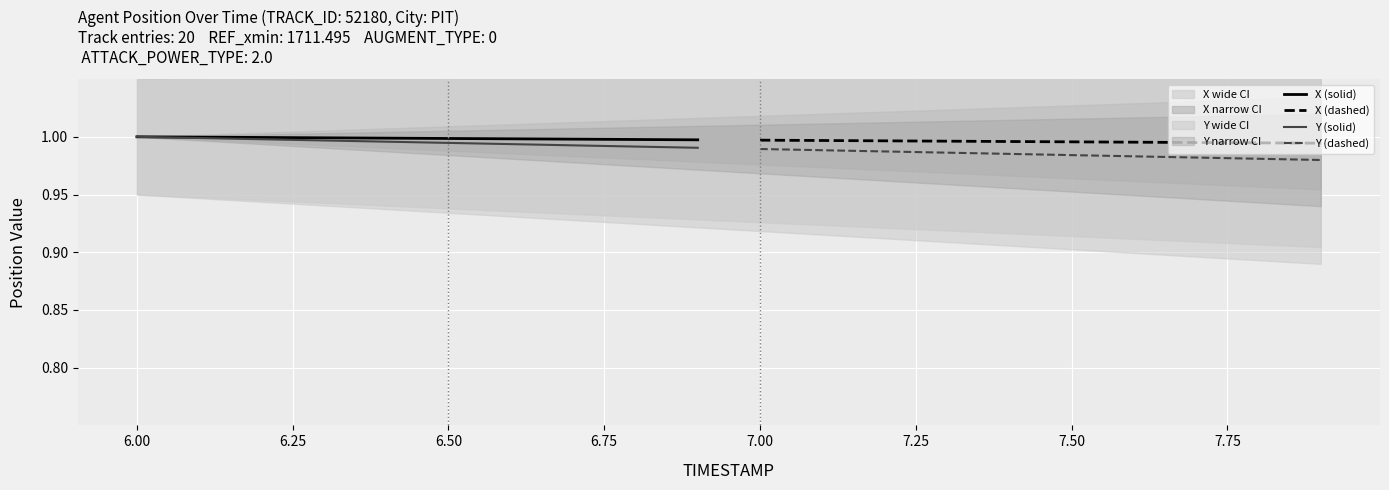

True or false: X (dashed) and Y (dashed) intersect in this chart.

False